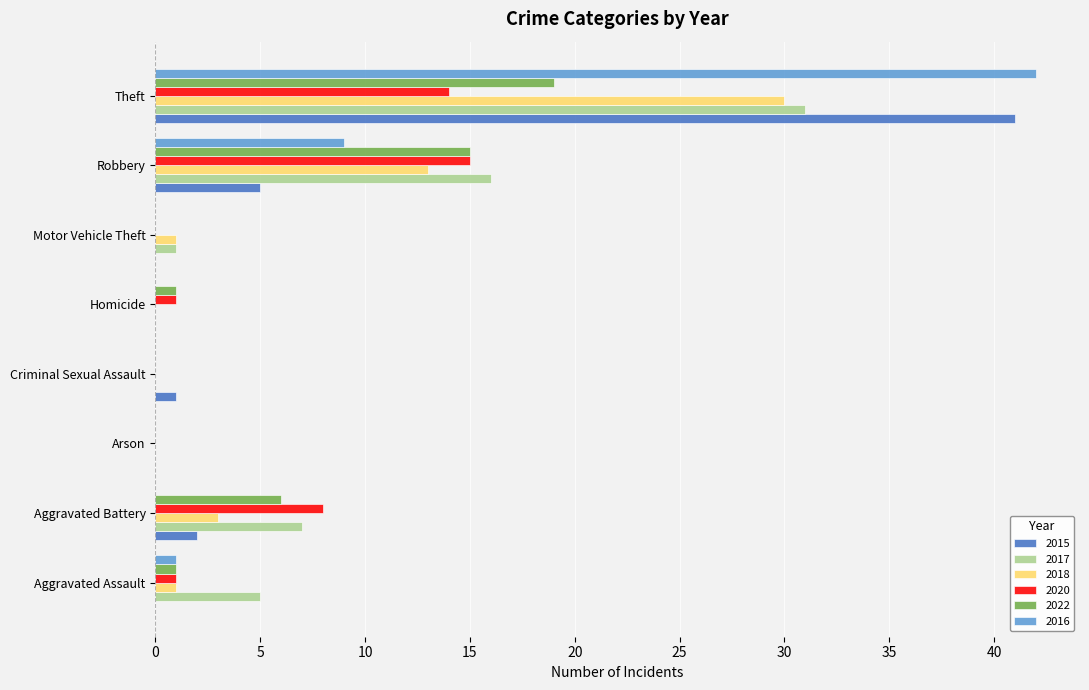

What is the sum of the 2017 values at Motor Vehicle Theft and Robbery?

17